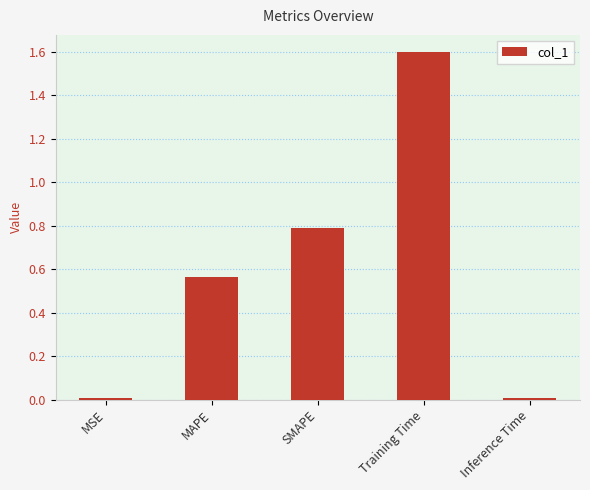

Which has a higher value, SMAPE or Inference Time?

SMAPE